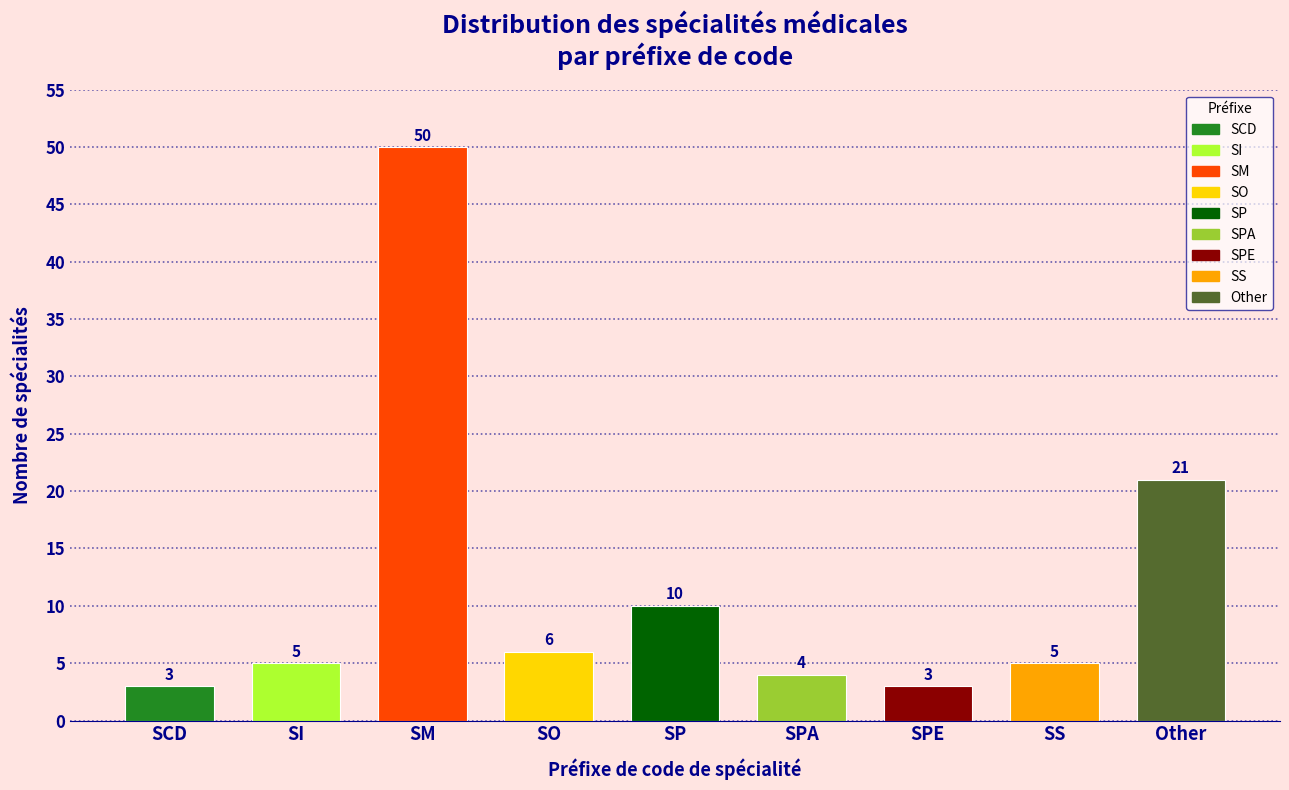

Reading left to right, list all the values displayed in this chart.

3	5	50	6	10	4	3	5	21